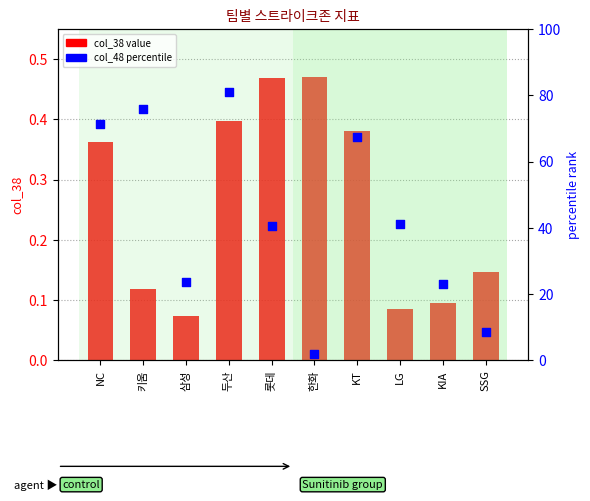

At how many categories does at least one series exceed 29?

6